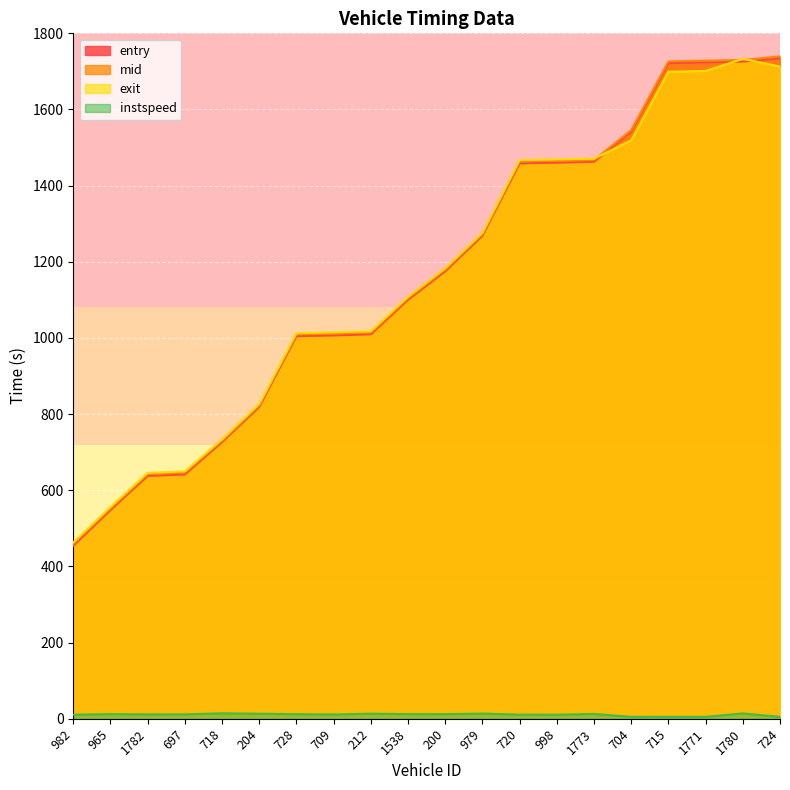

Which category has the lowest value across all series?

704